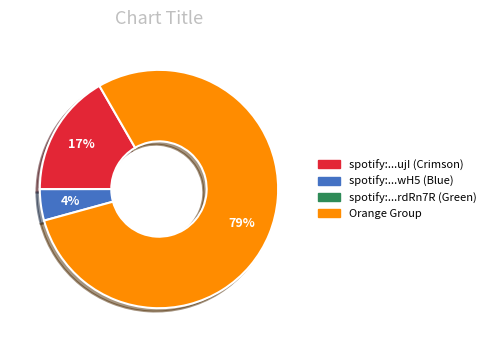

Is there any slice that represents more than half of the pie?

Yes